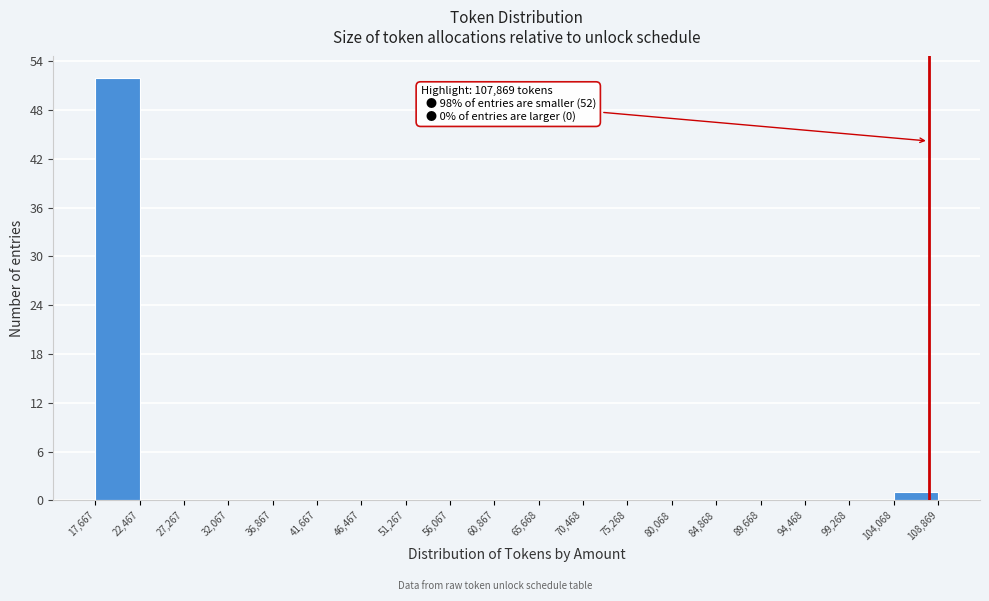

Over which range of the x-axis is the bar tallest?

17,667 to 22,467